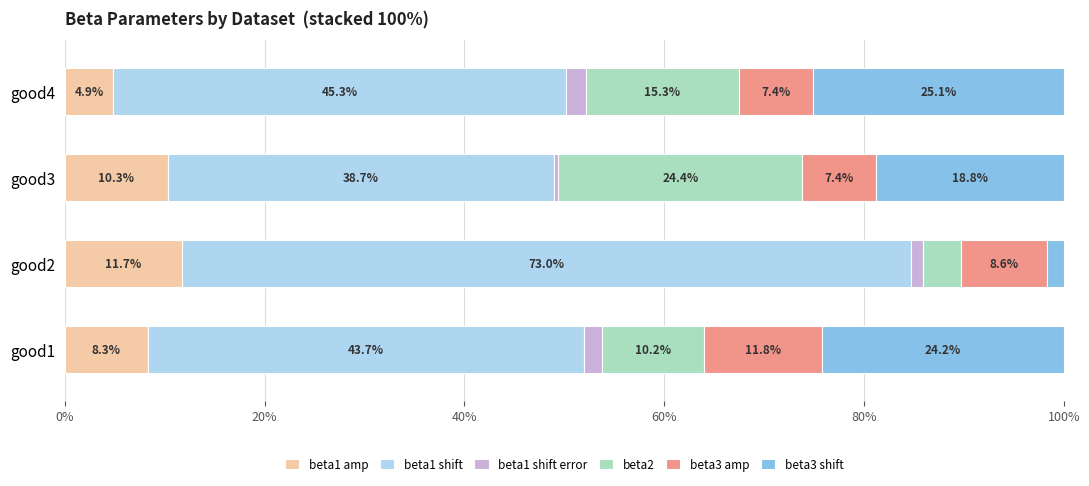

At which label does beta1 amp reach its peak?

good2